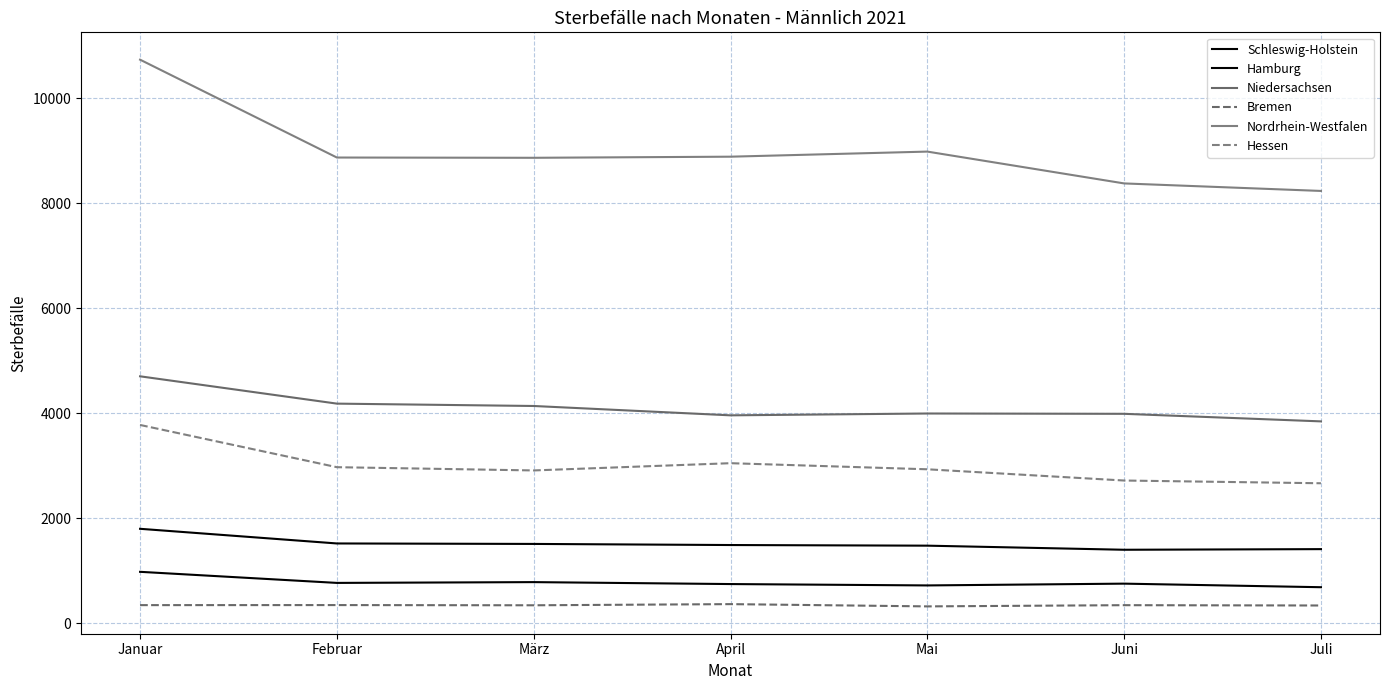

Between Mai and Juli, which is larger?

Mai